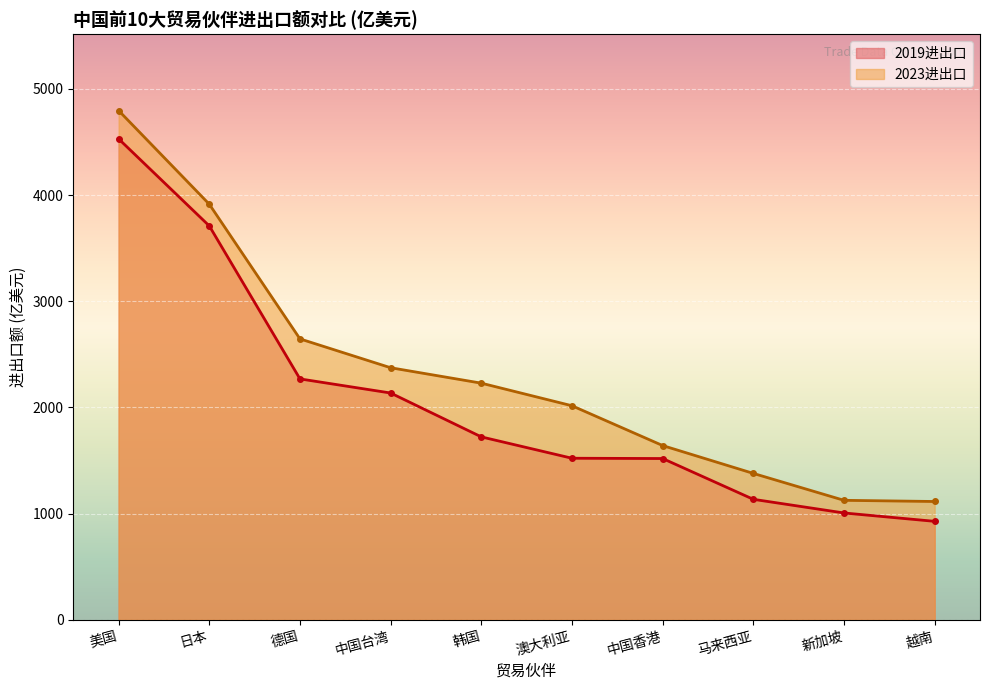

What are all the series names shown in the legend?

2019进出口, 2023进出口